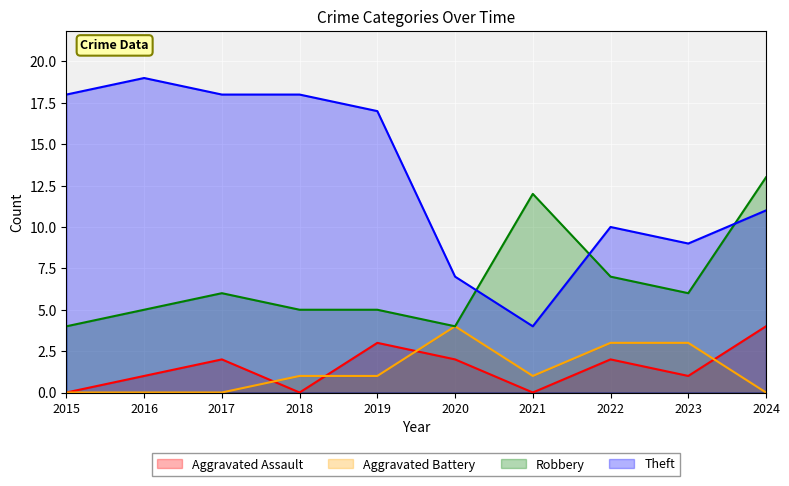

The value of Aggravated Assault at 2020 is 1. True or false?

False